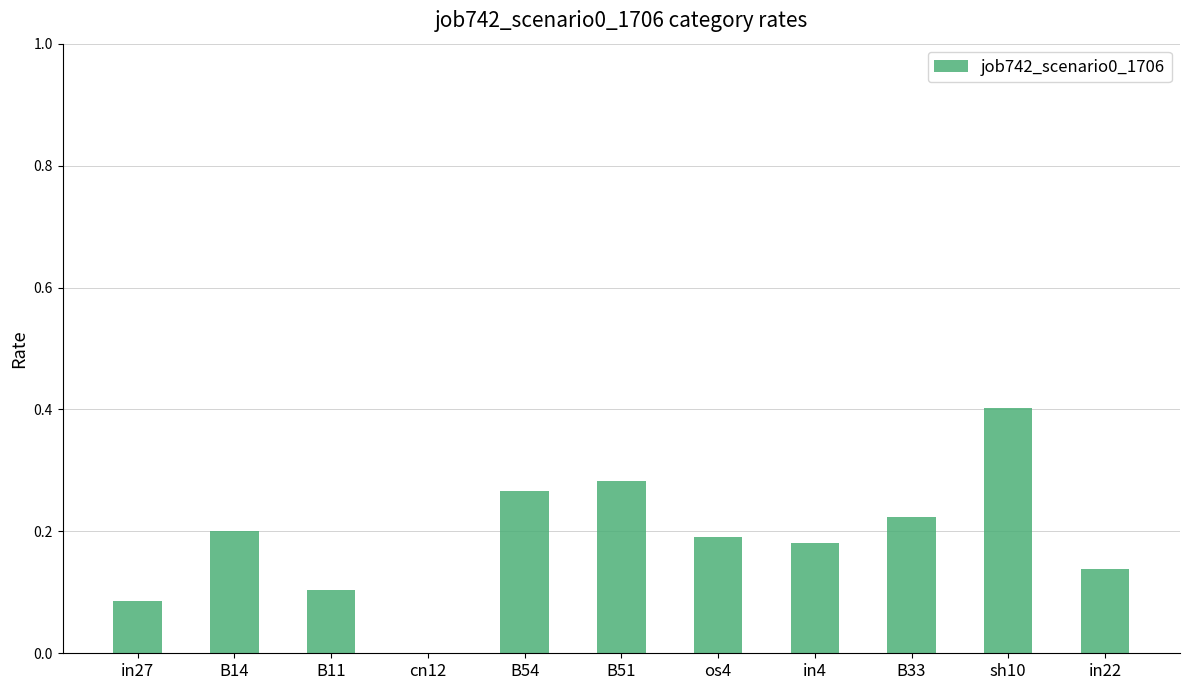

What value does the data have at sh10?

0.4